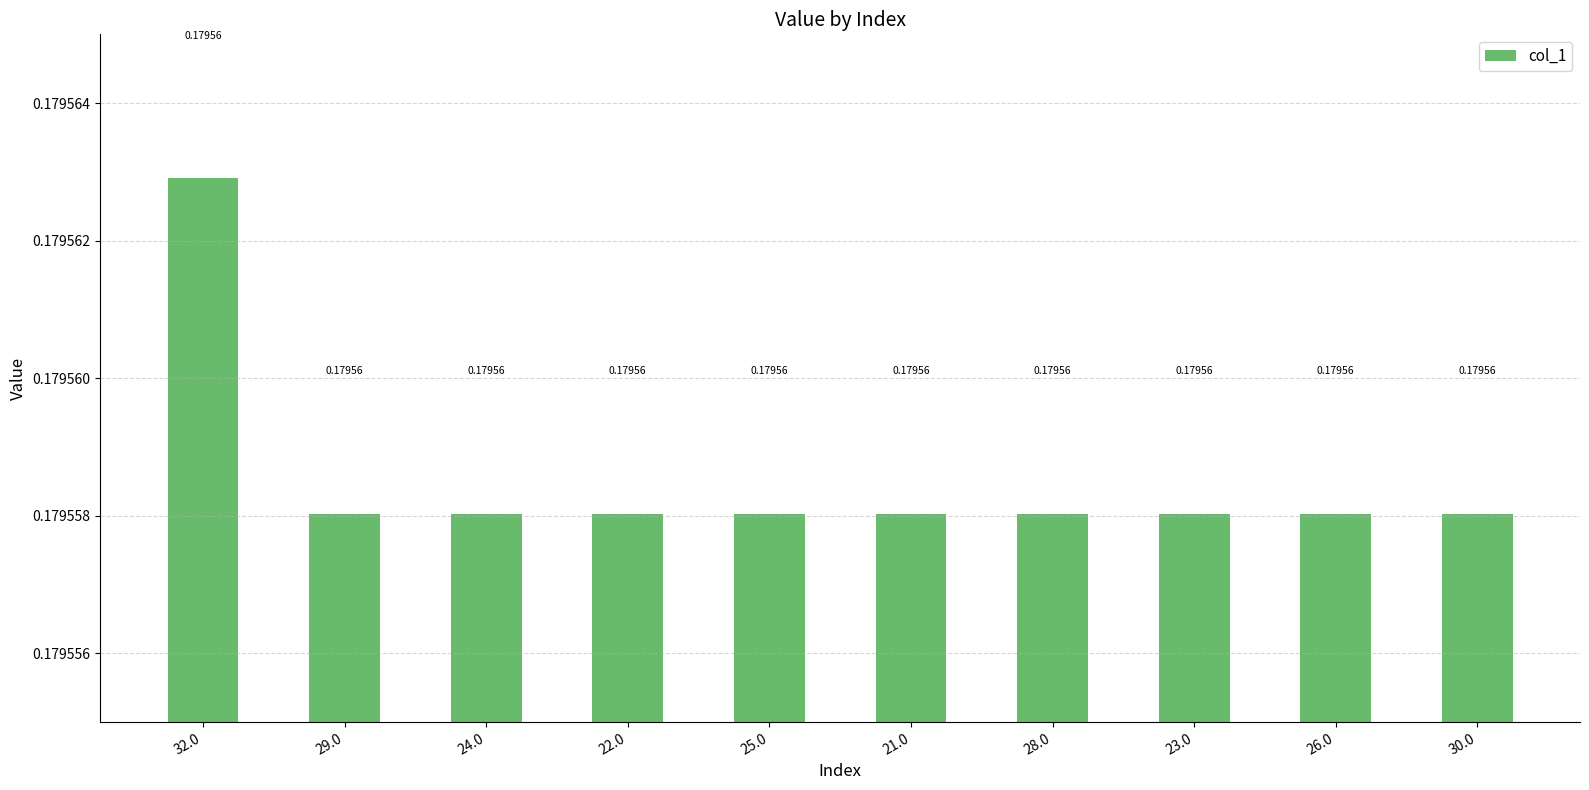

What is the sum of the values at 28.0 and 29.0?

0.4